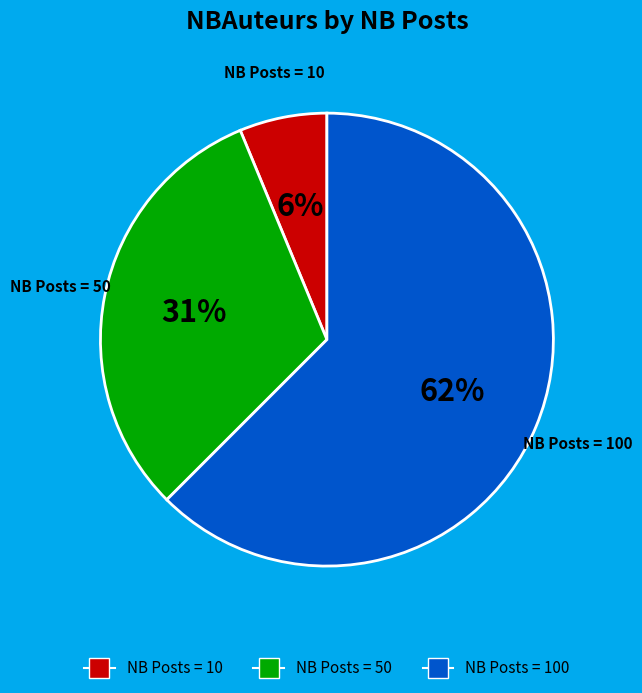

To the nearest percent, what is the average slice percentage?

33%